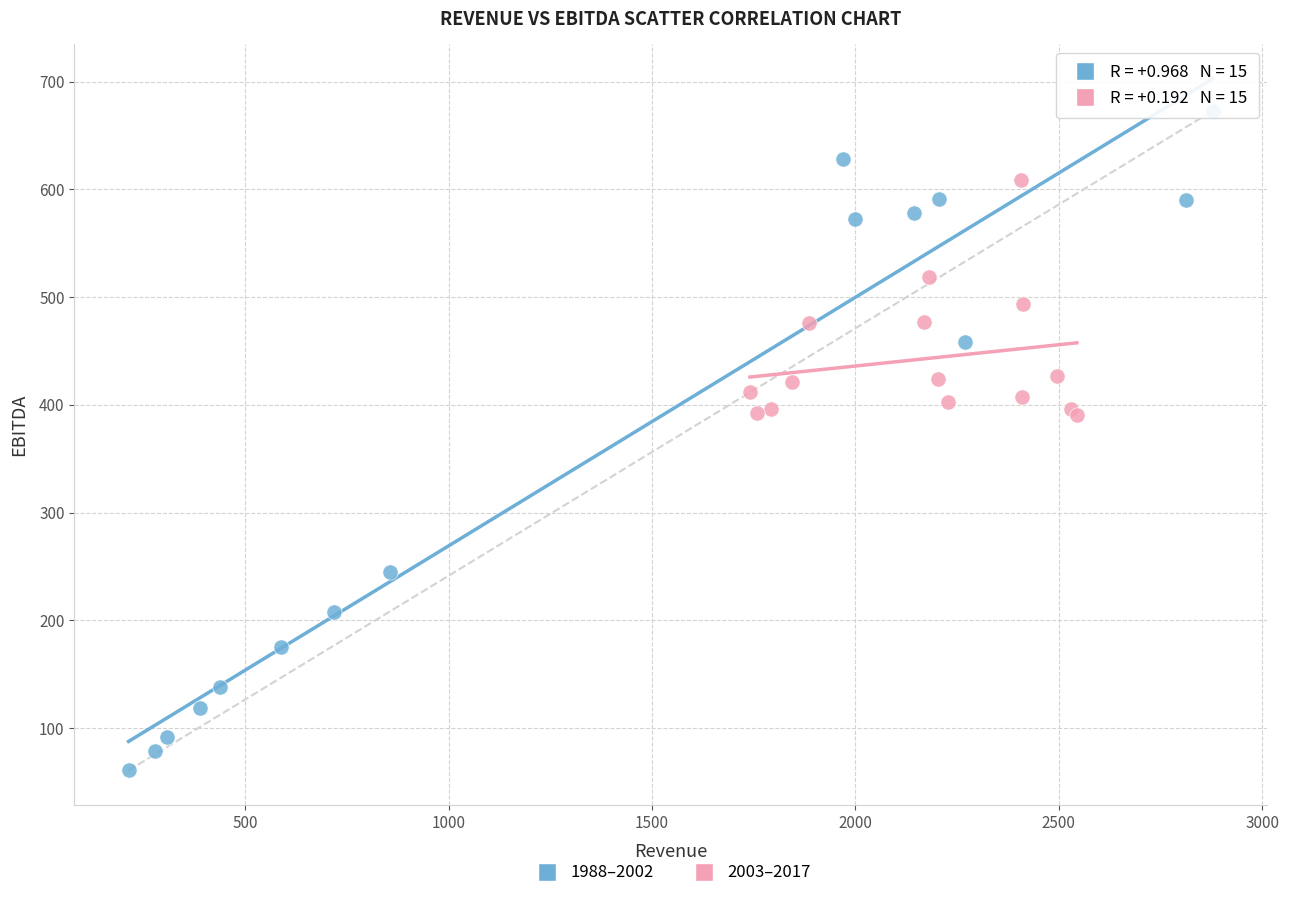

Which series has the largest Y range (max minus min)?

1988–2002